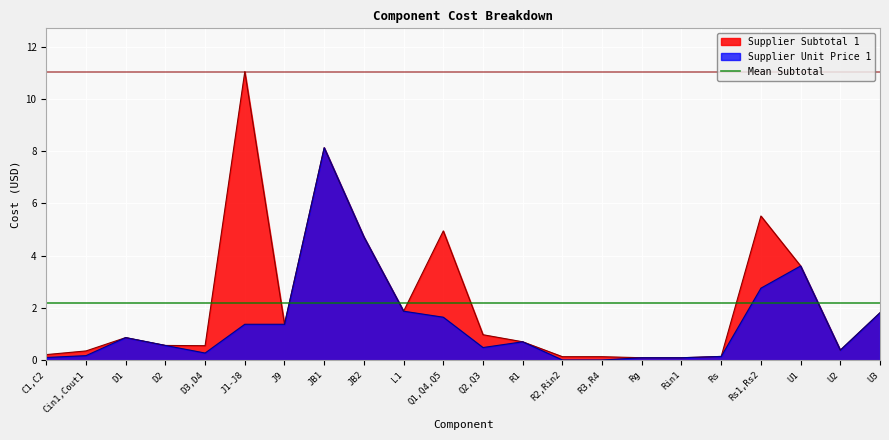

Rank the series by their maximum value, from lowest to highest.

Supplier Unit Price 1, Supplier Subtotal 1